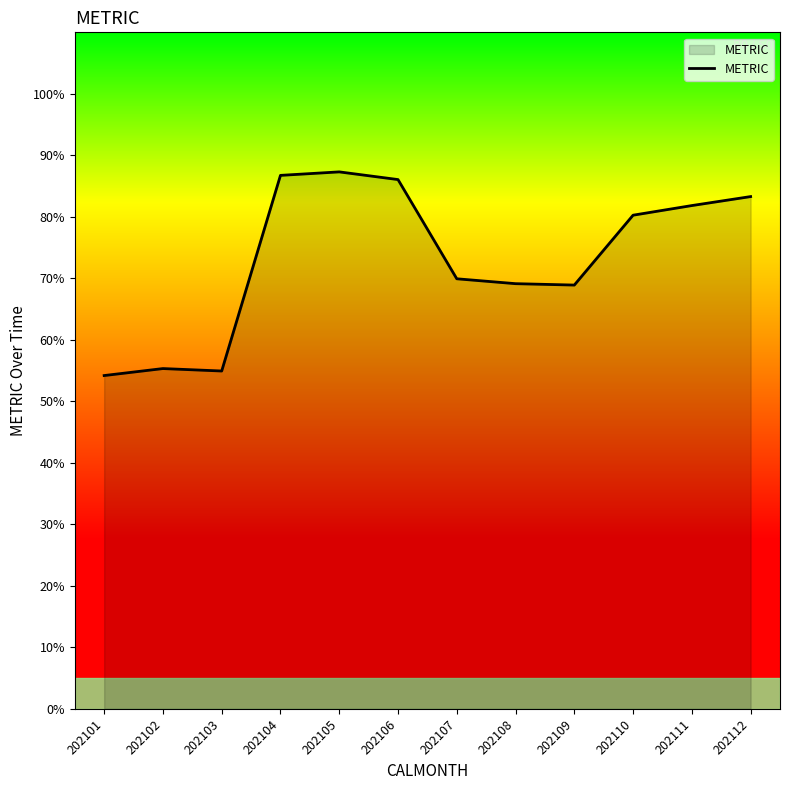

What is the change in value from 202108 to 202110?

+11.1